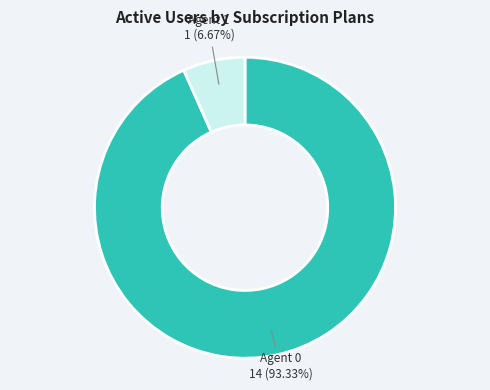

Is there any slice that represents more than half of the pie?

Yes